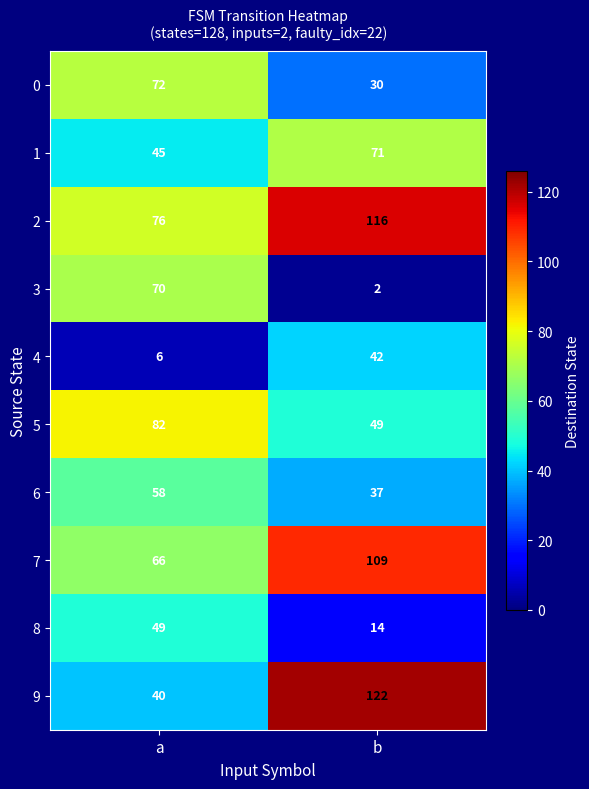

At a, list the series in order from smallest to largest.

4, 9, 1, 8, 6, 7, 3, 0, 2, 5